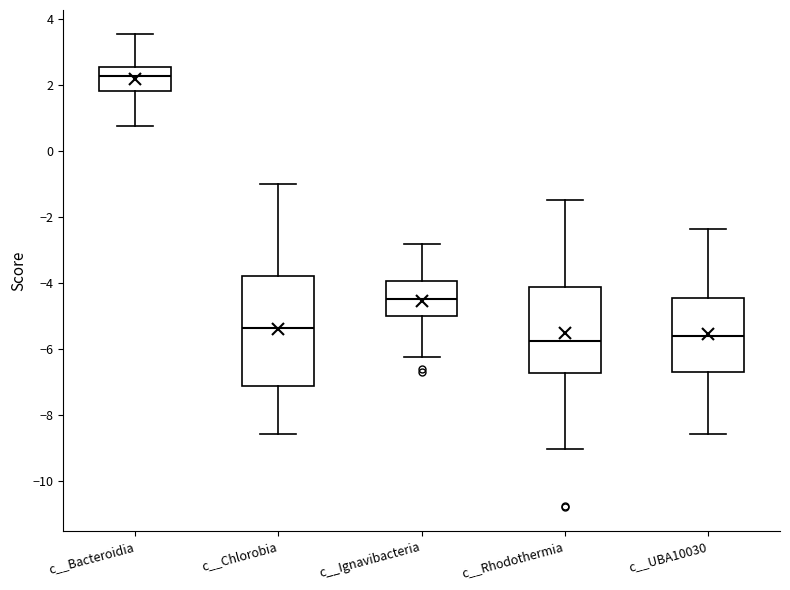

Reading left to right, transcribe this box plot: for each box, give where its median line is, the range the box spans, and where its two whiskers end, as read against the y-axis. The values are not printed on the chart, so give them approximately, as read against the axis.

c__Bacteroidia: median 2.2, box 1.8 to 2.6, whiskers 0.8 to 3.6
c__Chlorobia: median -5.4, box -7.2 to -3.8, whiskers -8.6 to -1.0
c__Ignavibacteria: median -4.4, box -5.0 to -4.0, whiskers -6.2 to -2.8
c__Rhodothermia: median -5.8, box -6.8 to -4.2, whiskers -9.0 to -1.4
c__UBA10030: median -5.6, box -6.6 to -4.4, whiskers -8.6 to -2.4